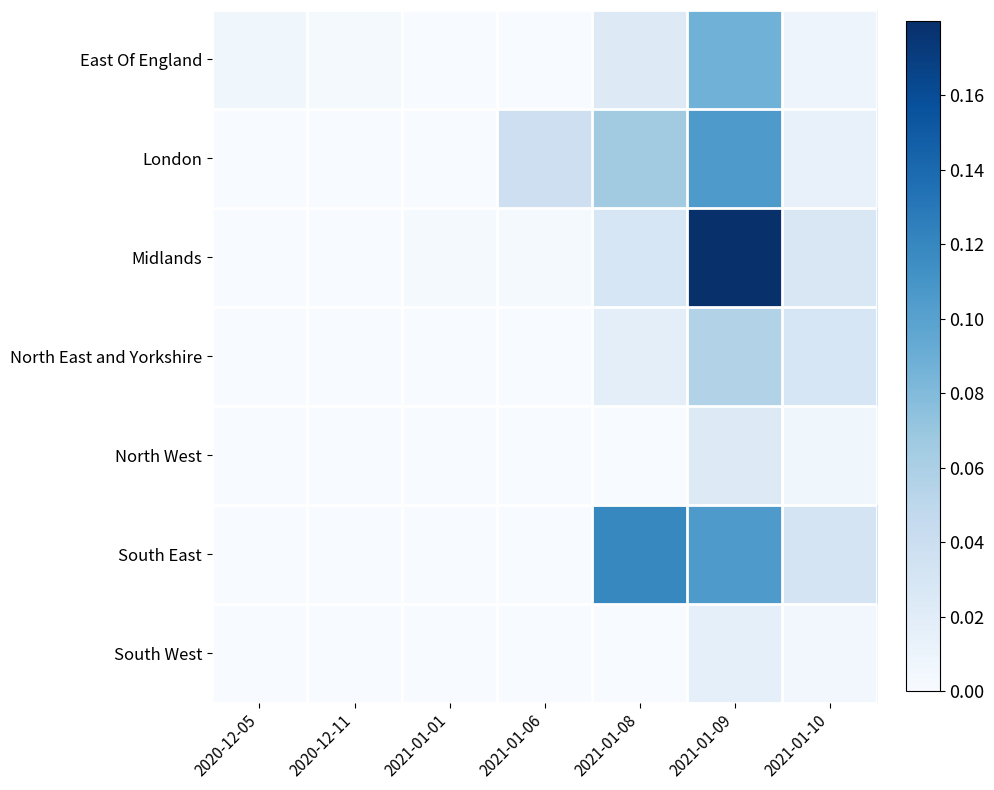

Reading right to left, extract all data points from this chart.

East Of England: 2021-01-10=0.0	2021-01-09=0.1	2021-01-08=0.0	2021-01-06=0.0	2021-01-01=0.0	2020-12-11=0.0	2020-12-05=0.0
London: 2021-01-10=0.0	2021-01-09=0.1	2021-01-08=0.1	2021-01-06=0.0	2021-01-01=0.0	2020-12-11=0.0	2020-12-05=0.0
Midlands: 2021-01-10=0.0	2021-01-09=0.2	2021-01-08=0.0	2021-01-06=0.0	2021-01-01=0.0	2020-12-11=0.0	2020-12-05=0.0
North East and Yorkshire: 2021-01-10=0.0	2021-01-09=0.1	2021-01-08=0.0	2021-01-06=0.0	2021-01-01=0.0	2020-12-11=0.0	2020-12-05=0.0
North West: 2021-01-10=0.0	2021-01-09=0.0	2021-01-08=0.0	2021-01-06=0.0	2021-01-01=0.0	2020-12-11=0.0	2020-12-05=0.0
South East: 2021-01-10=0.0	2021-01-09=0.1	2021-01-08=0.1	2021-01-06=0.0	2021-01-01=0.0	2020-12-11=0.0	2020-12-05=0.0
South West: 2021-01-10=0.0	2021-01-09=0.0	2021-01-08=0.0	2021-01-06=0.0	2021-01-01=0.0	2020-12-11=0.0	2020-12-05=0.0